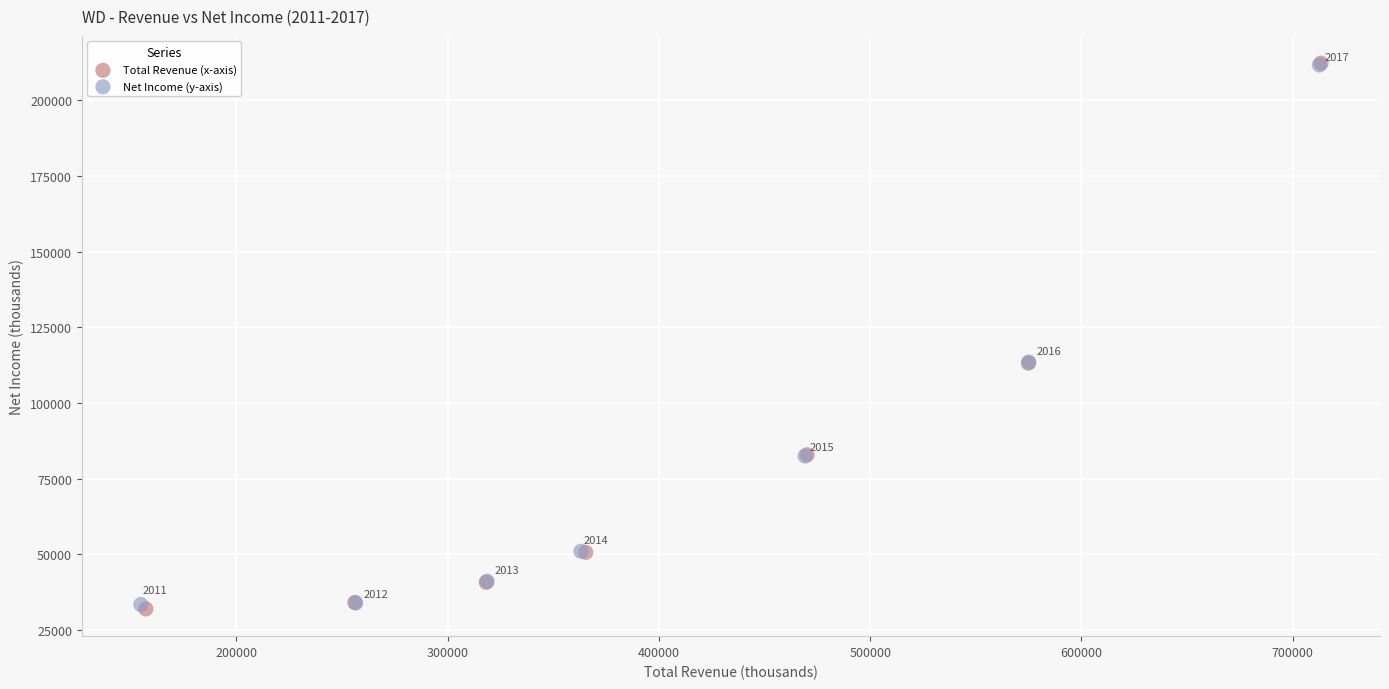

Which series reaches the maximum Y coordinate?

Total Revenue (x-axis)